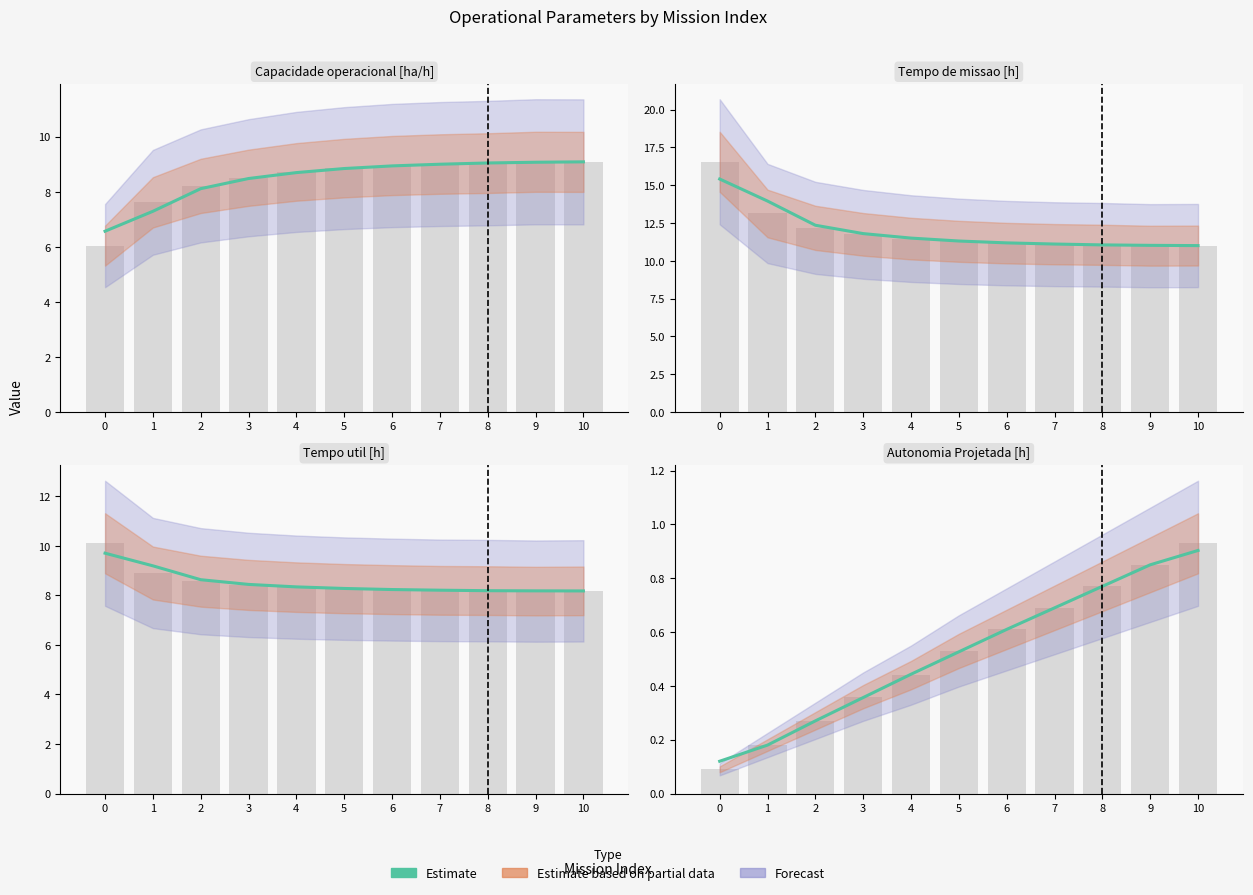

What is the smallest value displayed?

0.1